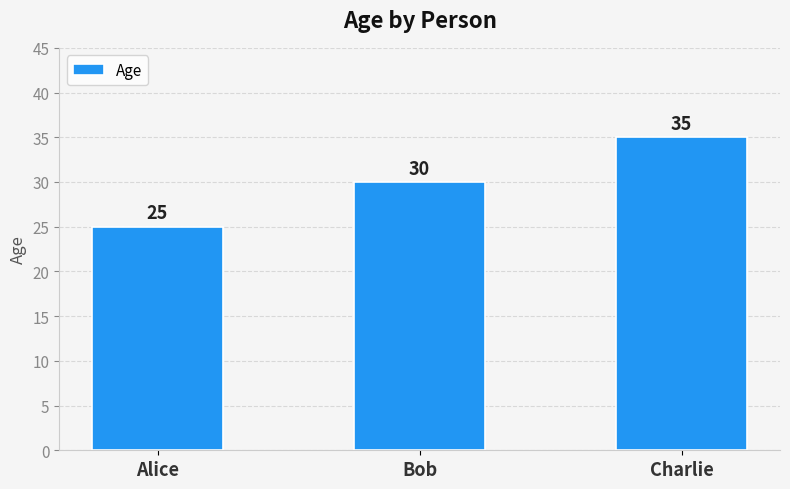

Between Charlie and Bob, which is larger?

Charlie